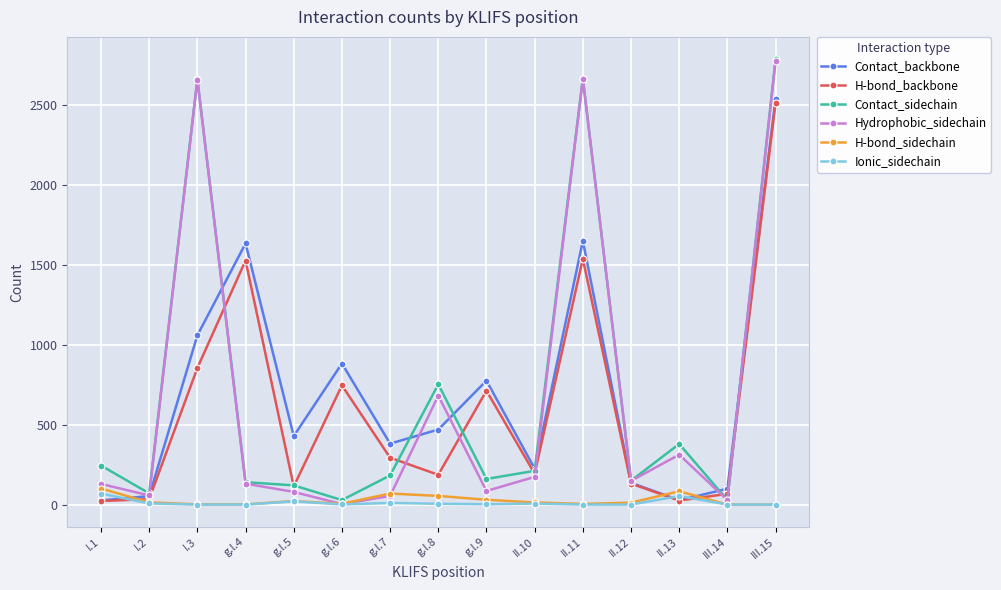

In Contact_backbone, how many points are higher than both neighbors (excluding endpoints)?

4